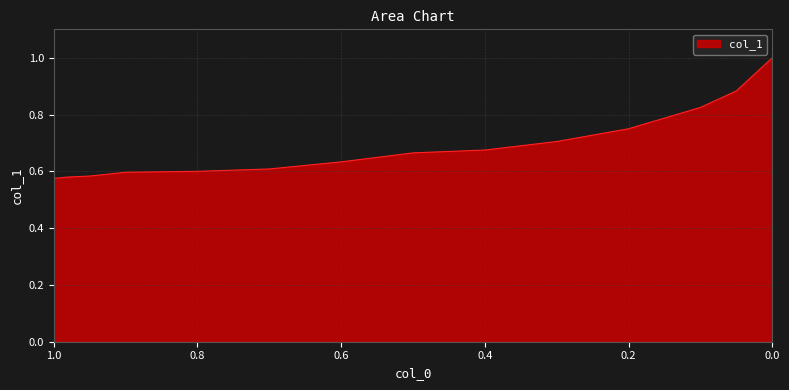

Which has a higher value, 0.05 or 0.5?

0.05